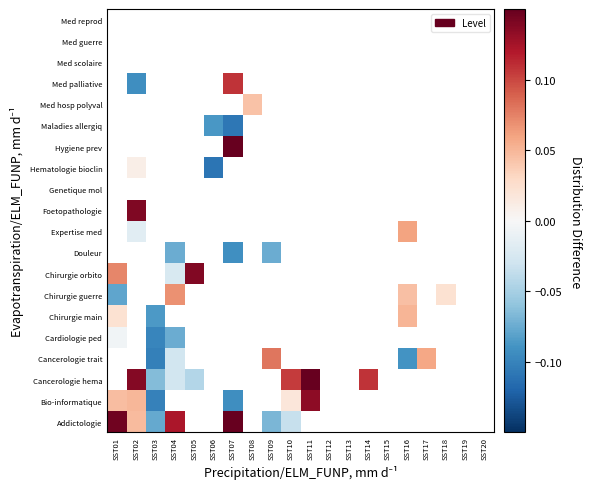

List the series in order of their peak value, highest first.

Addictologie, Chirurgie orbito, Douleur, Expertise med, Foetopathologie, Genetique mol, Hematologie bioclin, Hygiene prev, Maladies allergiq, Med hosp polyval, Med palliative, Med scolaire, Med guerre, Med reprod, Chirurgie guerre, Chirurgie main, Bio-informatique, Cancerologie hema, Cancerologie trait, Cardiologie ped